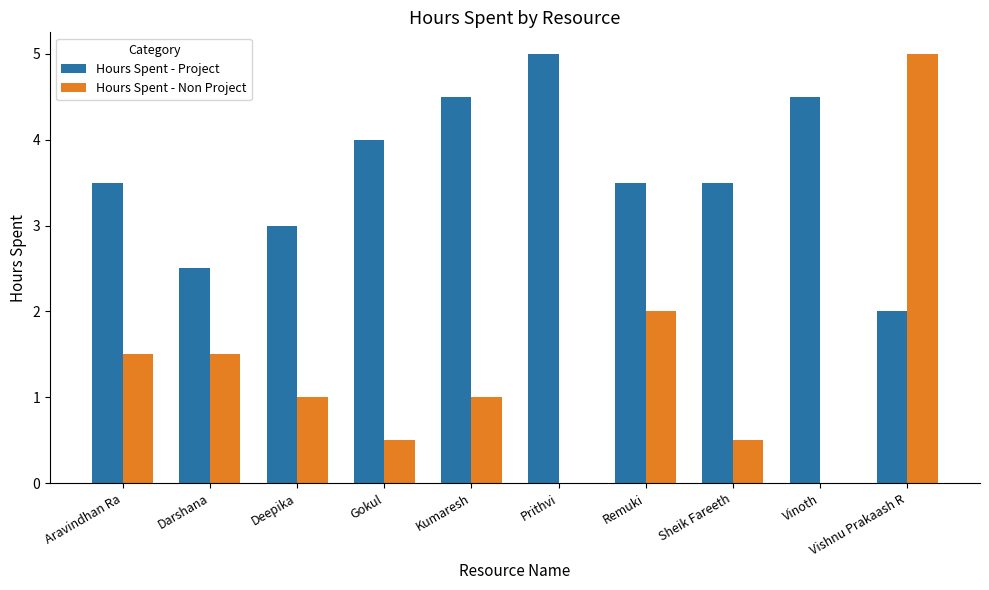

What is the highest value of the Hours Spent - Project series?

5.0